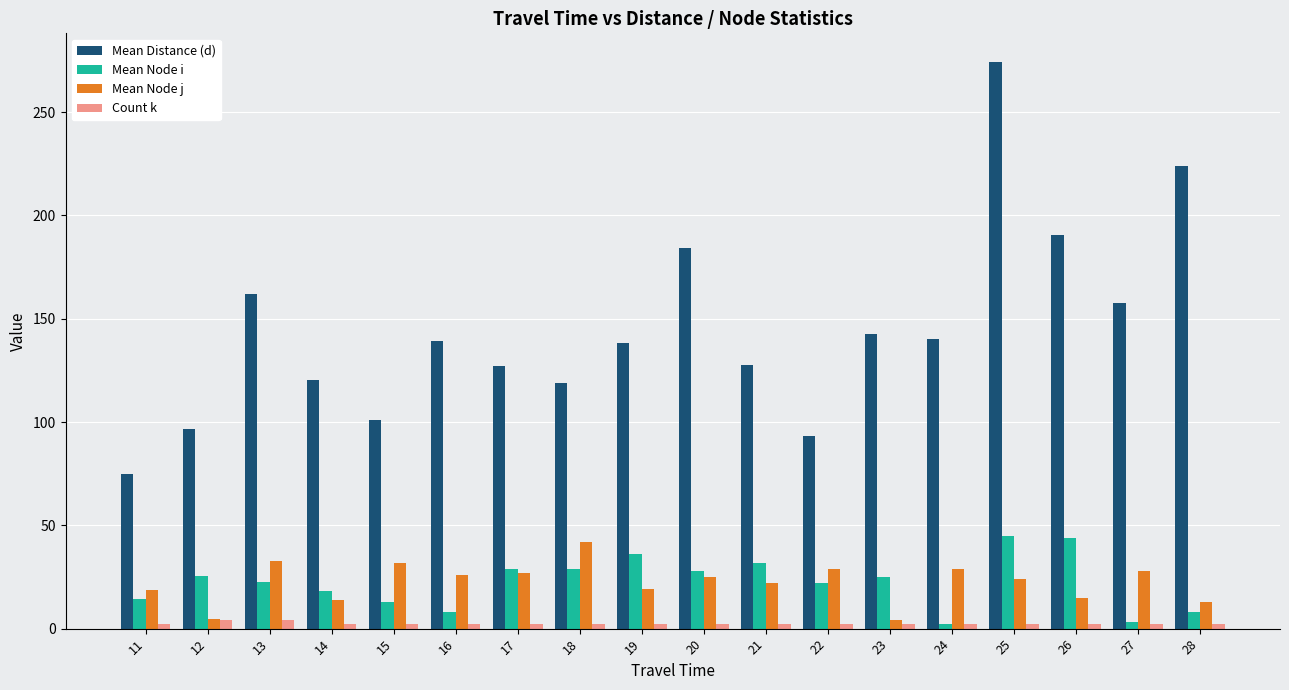

What is the difference between the Mean Node j values at 23 and 20?

21.0